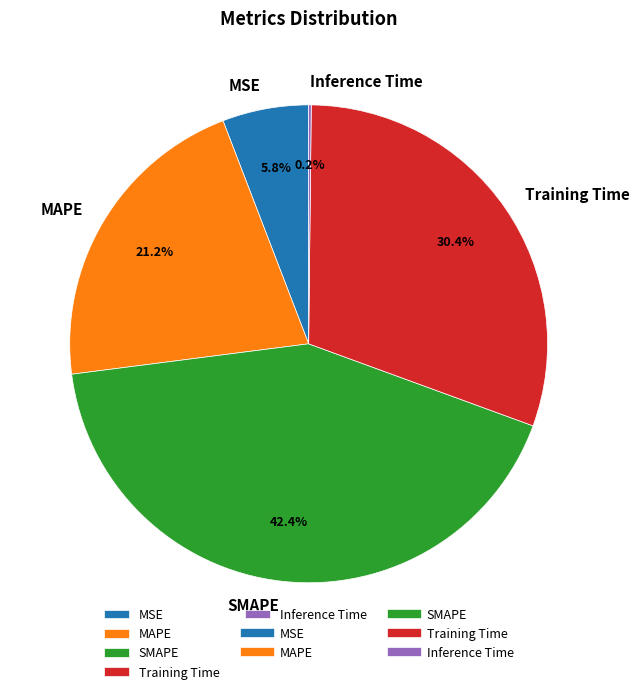

Is there any slice that represents more than half of the pie?

No